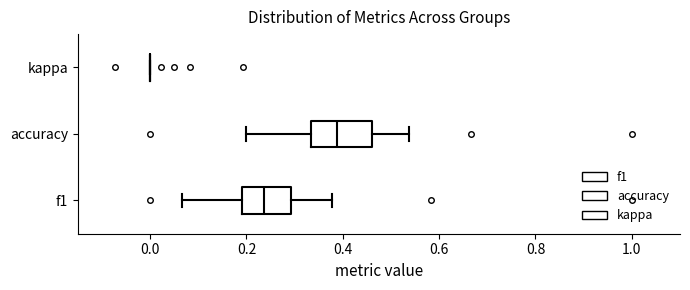

Reading bottom to top, transcribe this box plot: for each box, give where its median line is, the range the box spans, and where its two whiskers end, as read against the x-axis. The values are not printed on the chart, so give them approximately, as read against the axis.

f1: median 0.24, box 0.20 to 0.30, whiskers 0.06 to 0.38
accuracy: median 0.38, box 0.34 to 0.46, whiskers 0.20 to 0.54
kappa: box collapsed to a line at 0.00, whiskers 0.00 to 0.00